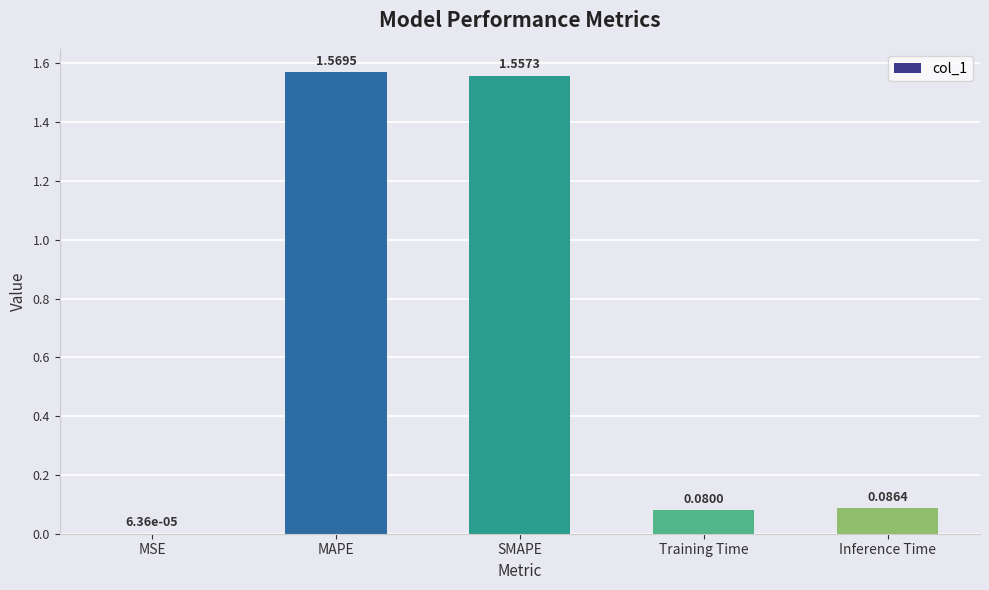

Where is the data nearest to the value 0?

MSE